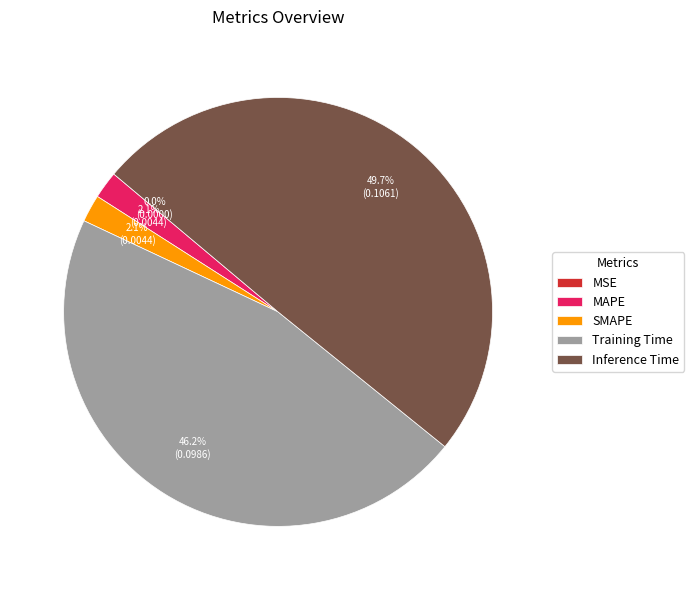

True or false: Inference Time accounts for 35% of the total.

False